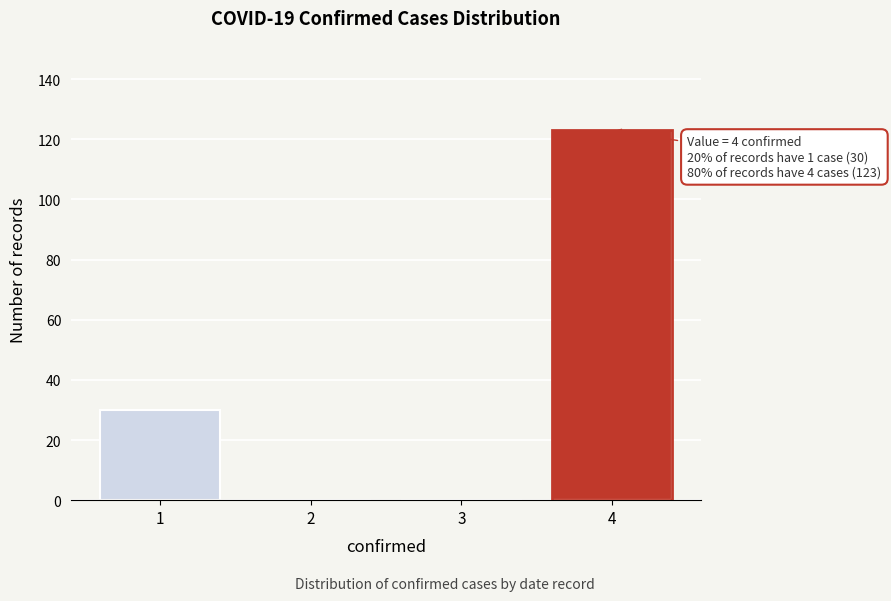

Which range on the x-axis has the tallest bar?

3.5 to 4.5